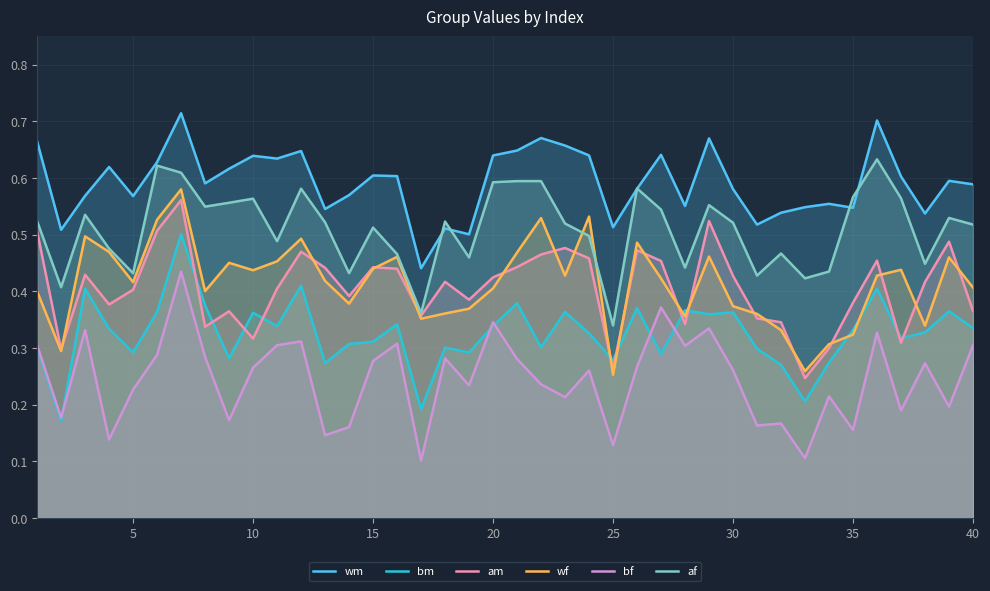

True or false: wf and bf intersect in this chart.

False